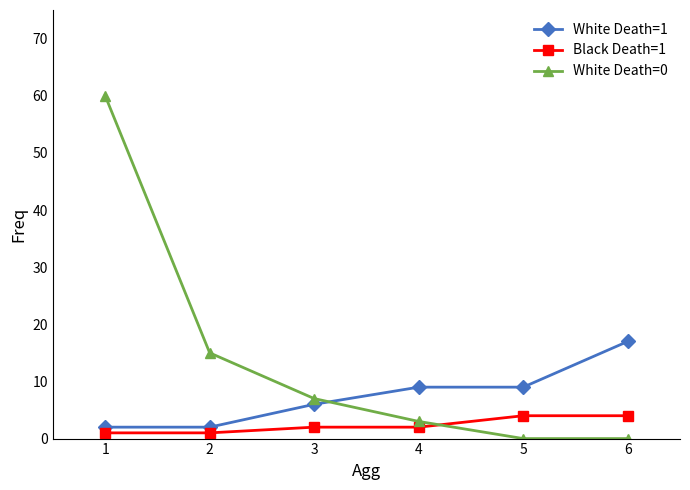

Reading left to right, transcribe all the data shown in this chart.

White Death=1: 2	2	6	9	9	17
Black Death=1: 1	1	2	2	4	4
White Death=0: 60	15	7	3	0	0